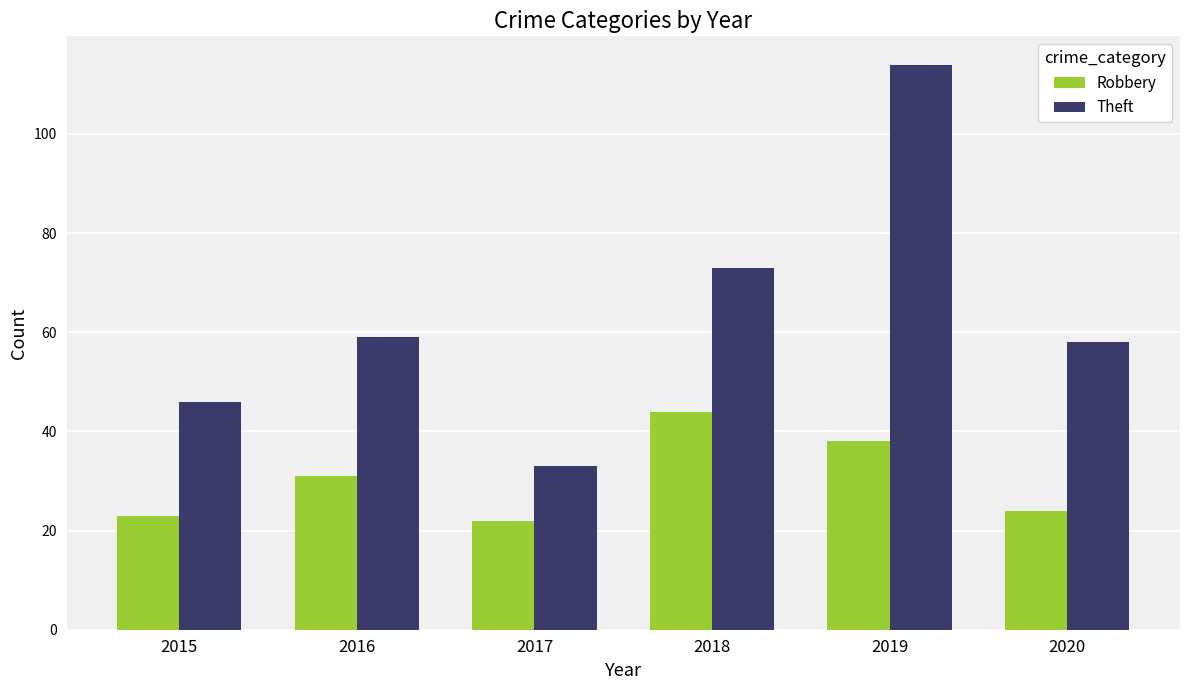

Which category has the lowest value in the Robbery series?

2017